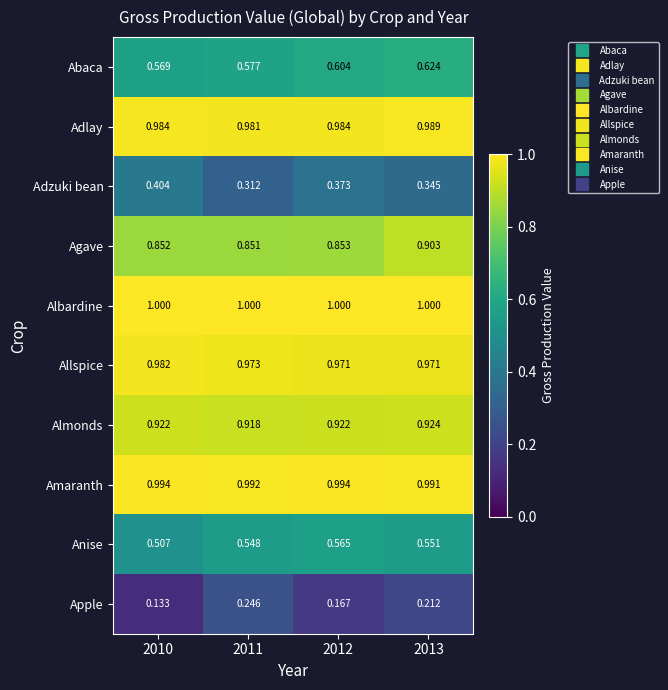

Is the value of Apple at 2012 greater than the value of Abaca at 2011?

No